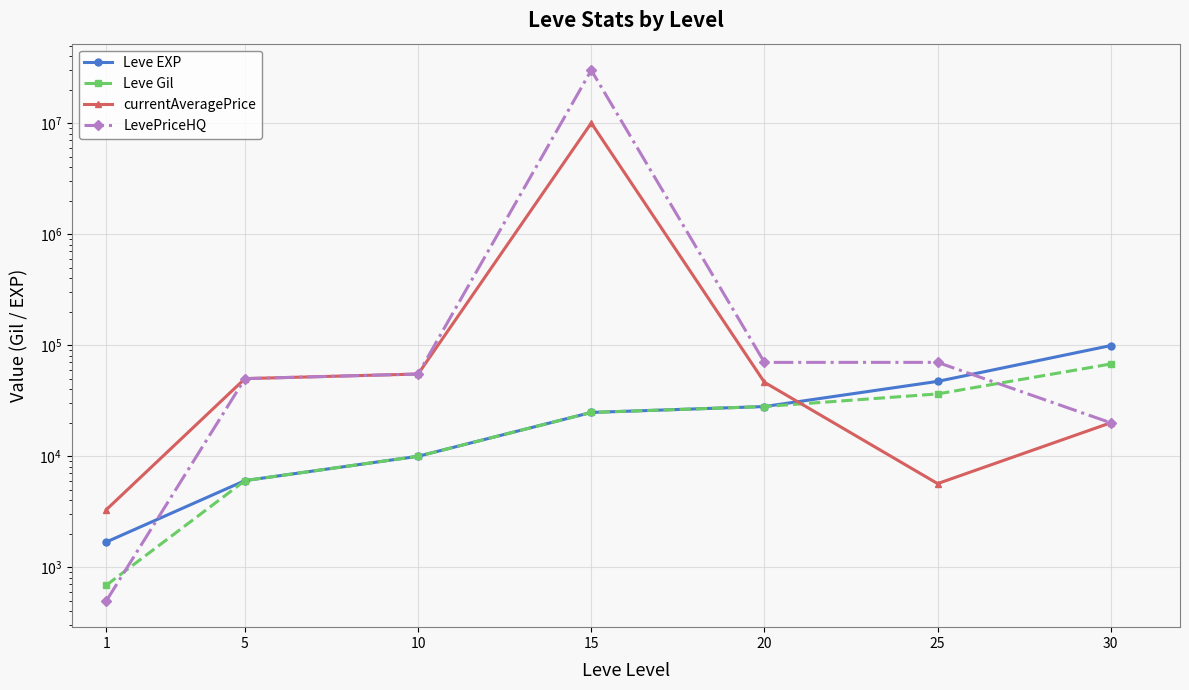

What is the difference between the maximum and minimum values in the Leve Gil series?

67040.0